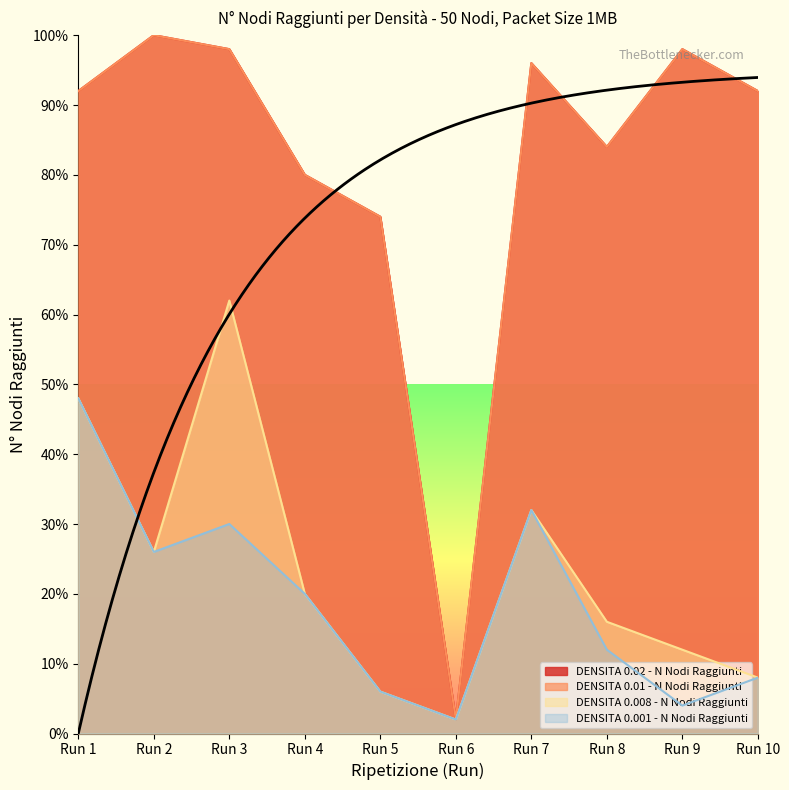

What is the maximum value shown in the chart?

100